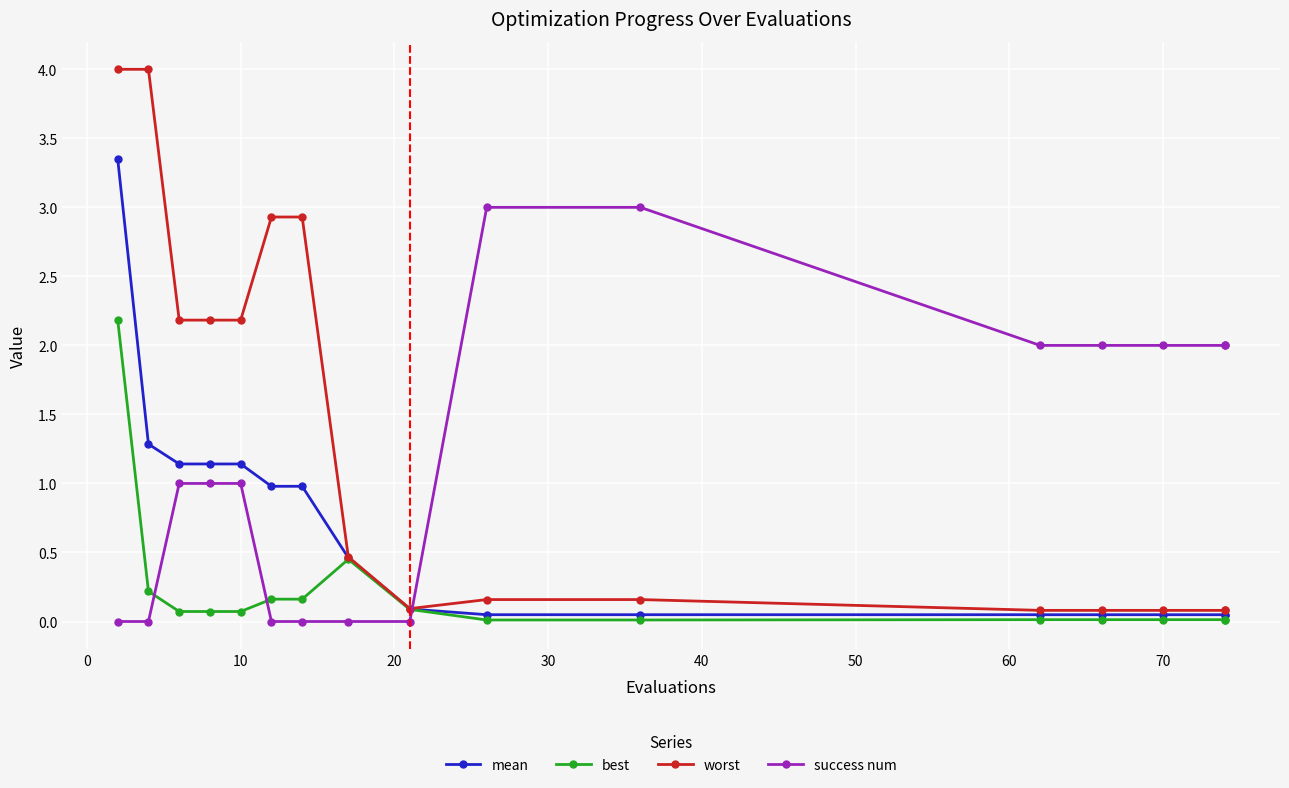

What is the difference between the second highest and minimum values in the success num series?

3.0